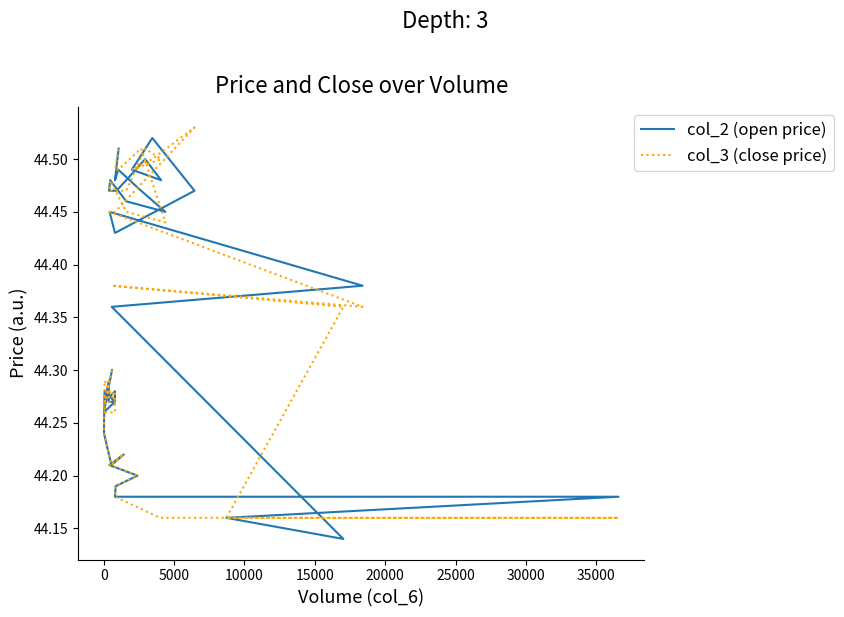

Rank the series by their average value, from lowest to highest.

col_2 (open price), col_3 (close price)